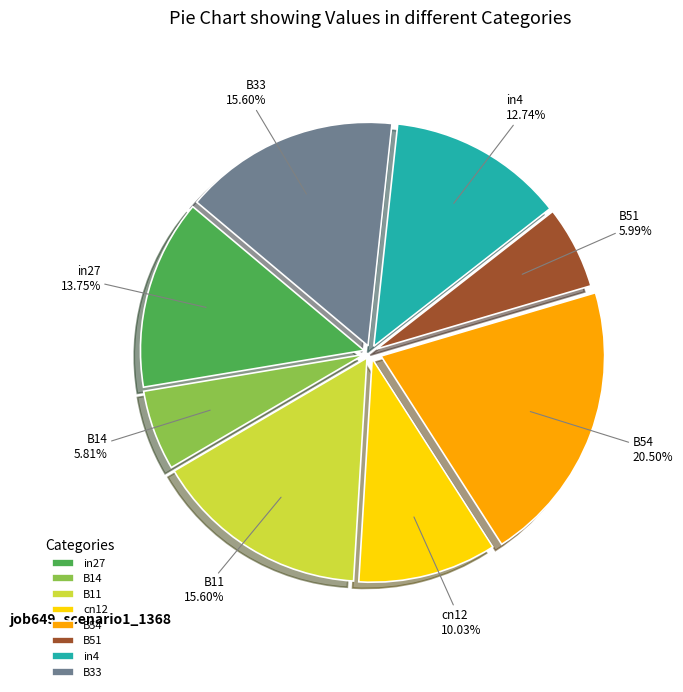

How many segments does this pie chart have?

8